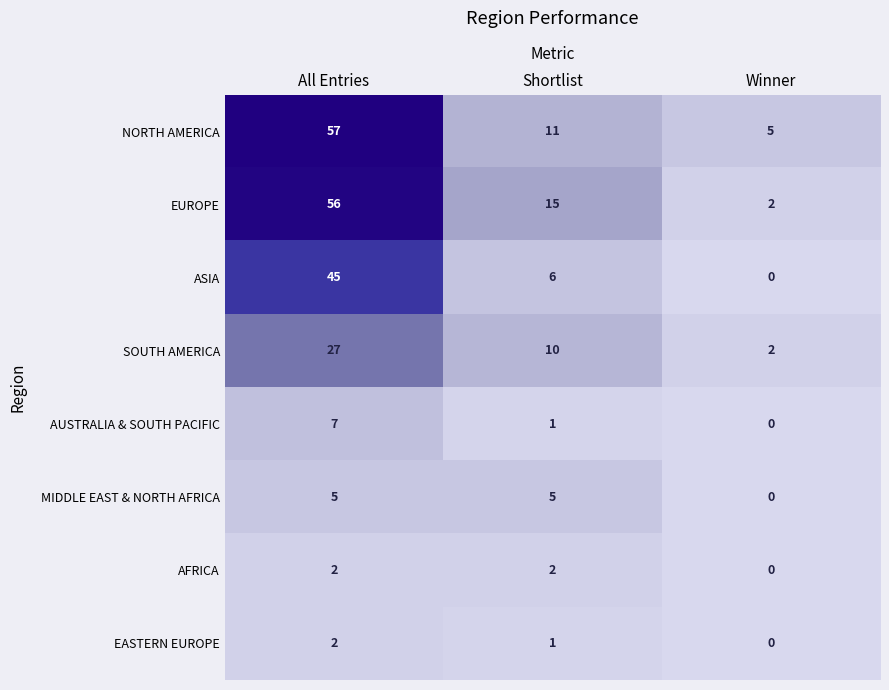

The ASIA series shows 17 at Winner. True or false?

False